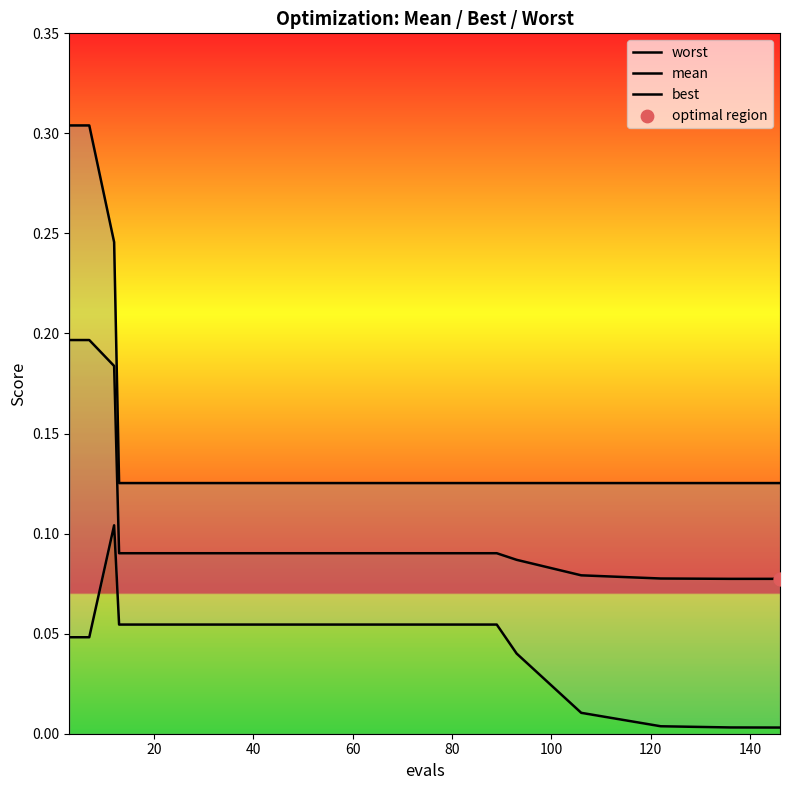

Which series reaches the maximum Y coordinate?

worst